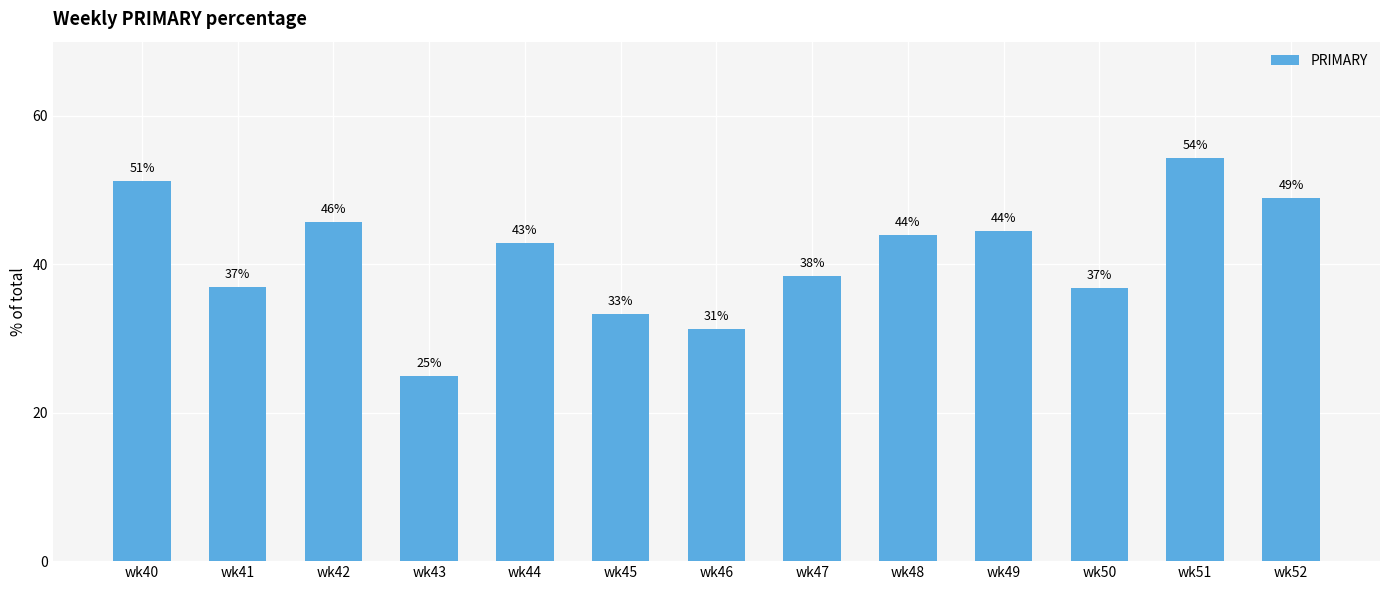

Which category has the highest value across all series?

wk51